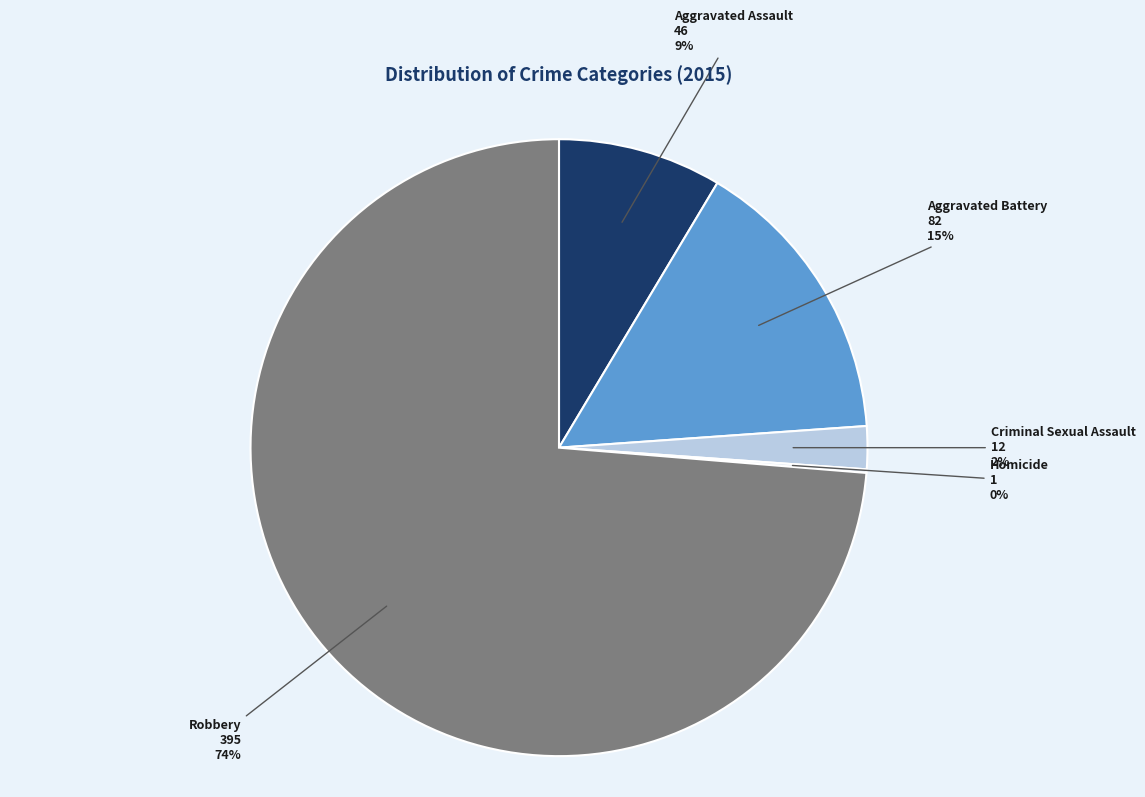

What percentage is the Aggravated Assault slice, to the nearest percent?

9%